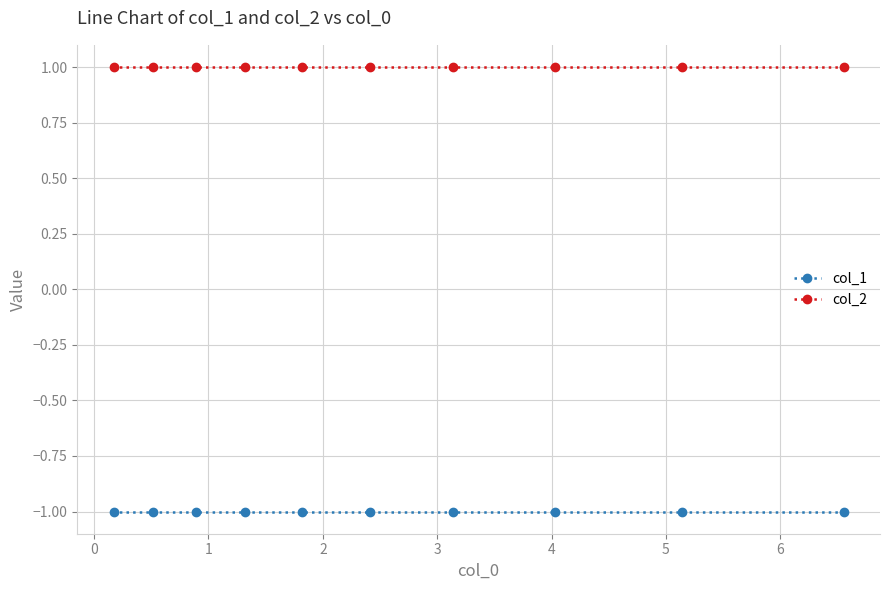

Reading left to right, what are all the values shown in this chart?

col_1: -1	-1	-1	-1	-1	-1	-1	-1	-1	-1
col_2: 1	1	1	1	1	1	1	1	1	1